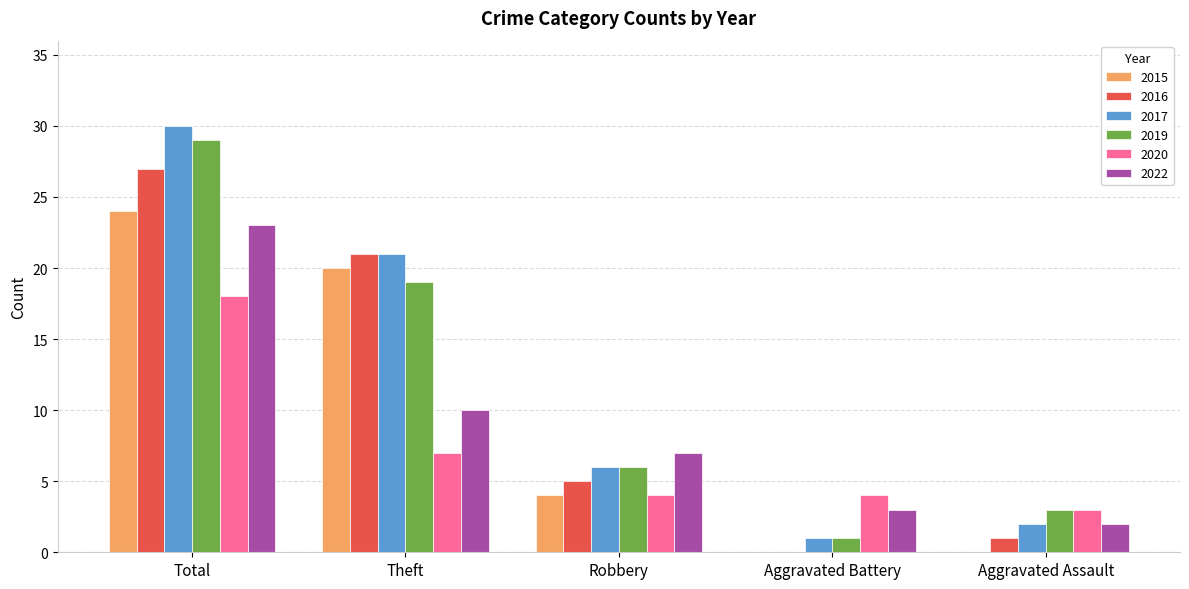

What is the total value across all series at Theft?

98